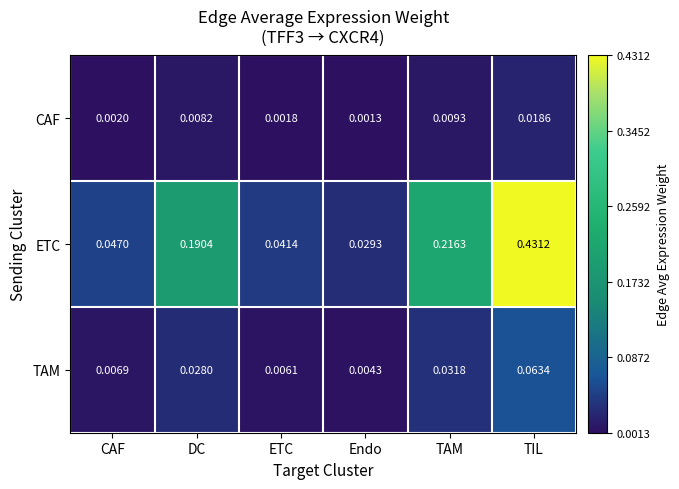

Which series changed the most between DC and Endo?

ETC